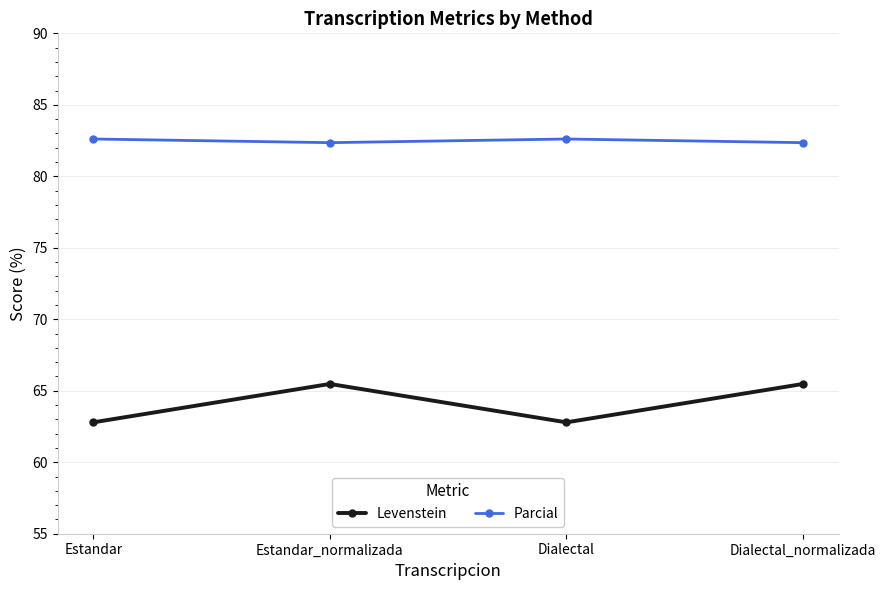

What is the label of the 1st point from the right?

Dialectal_normalizada